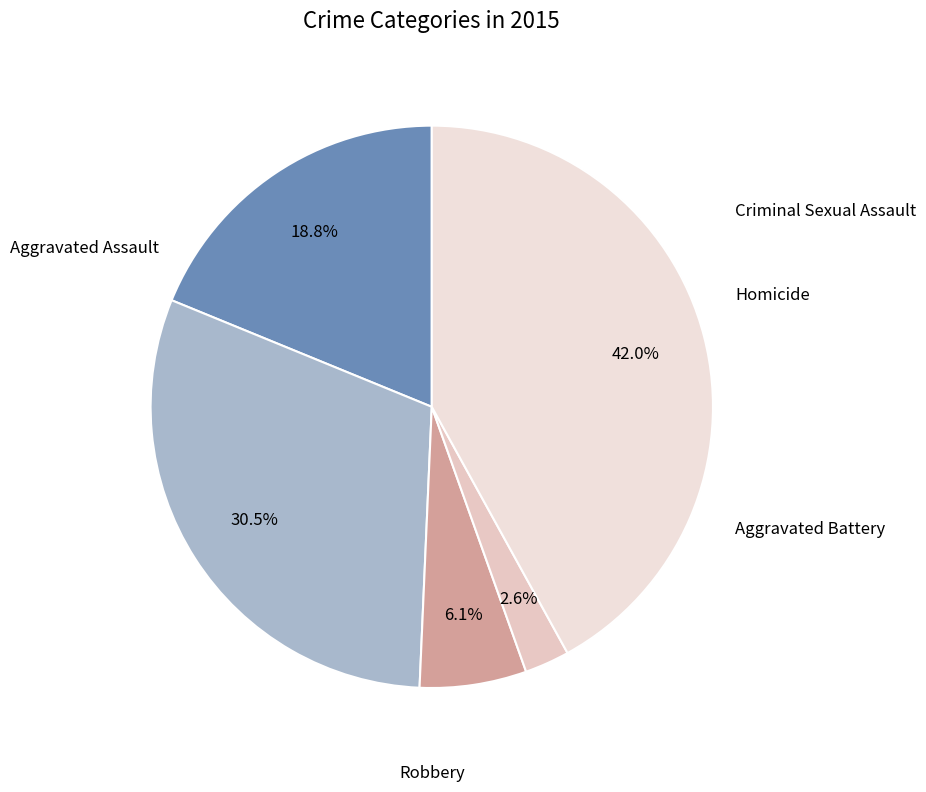

Which category has the biggest portion of the pie?

Robbery